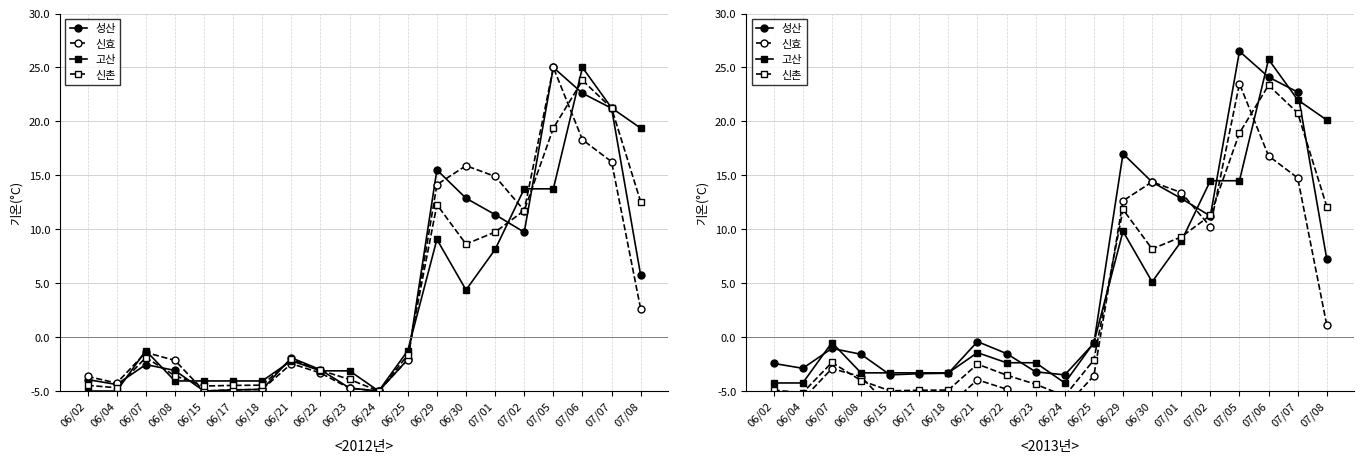

At how many categories does at least one series exceed 20?

4